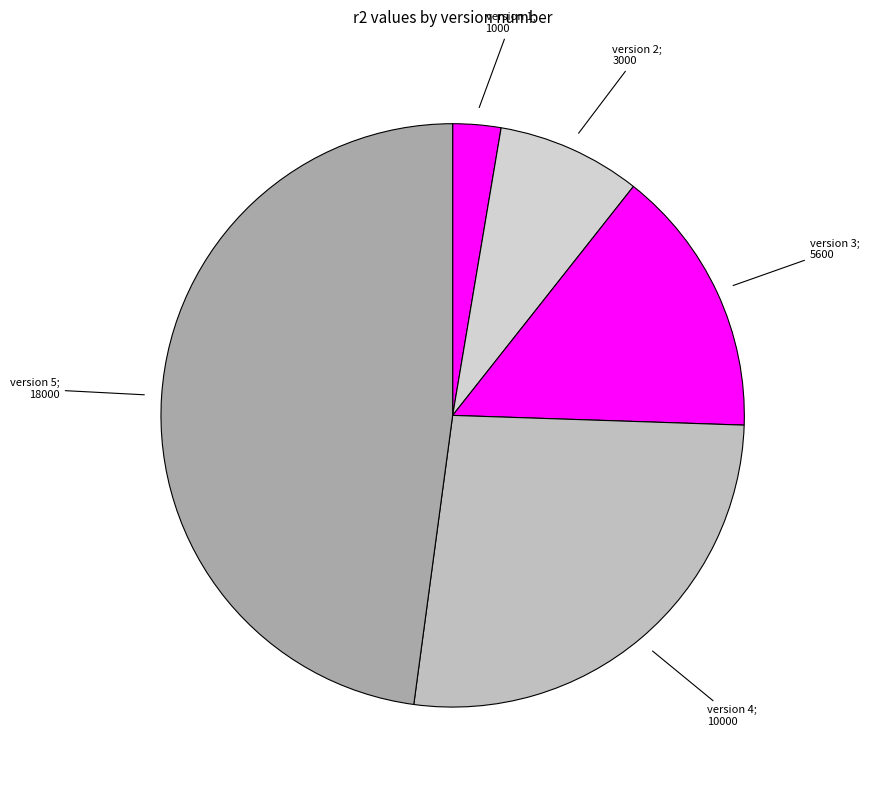

How many slices are in this pie chart?

5